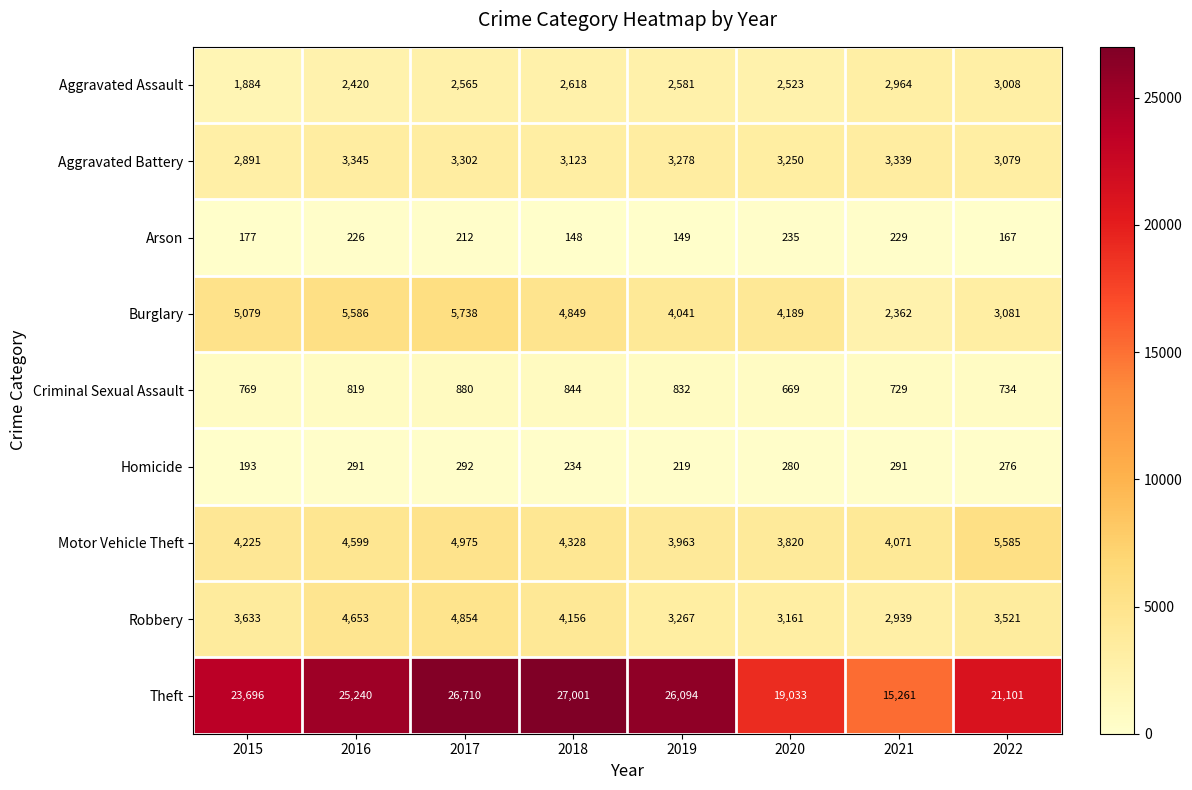

What is the smallest value displayed?

148